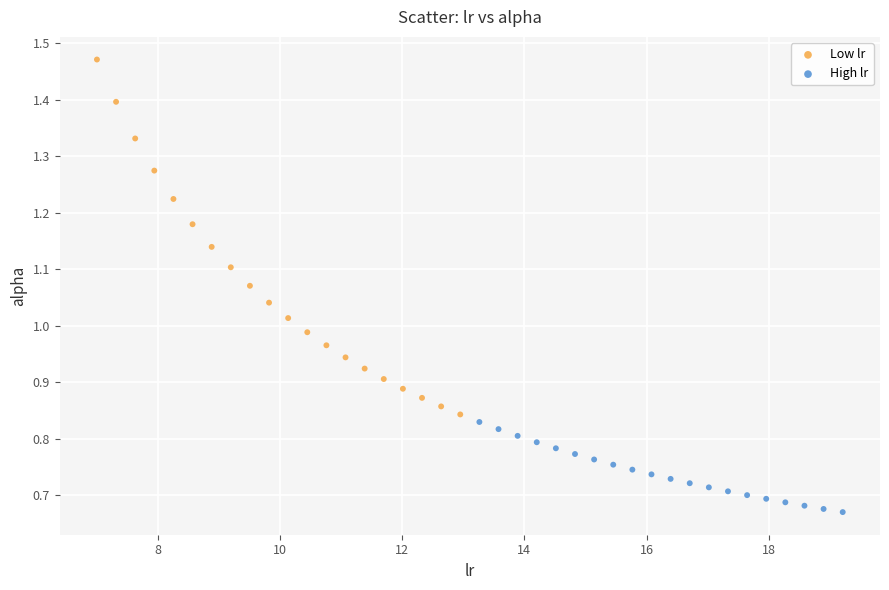

Which series reaches the minimum Y coordinate?

High lr